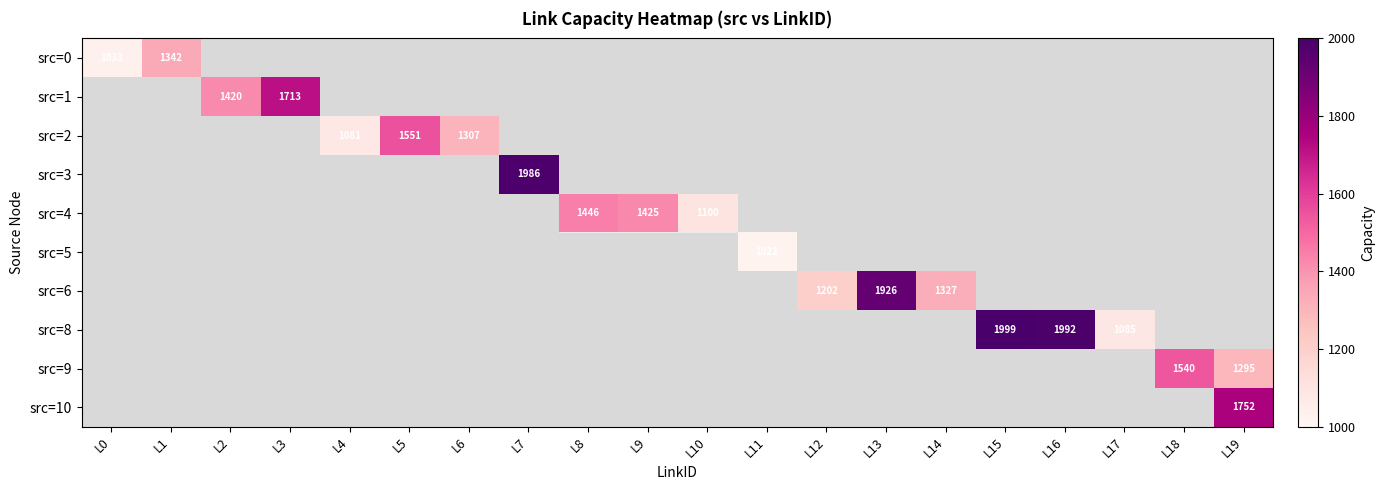

At which label is src=6 closest to 963?

L12